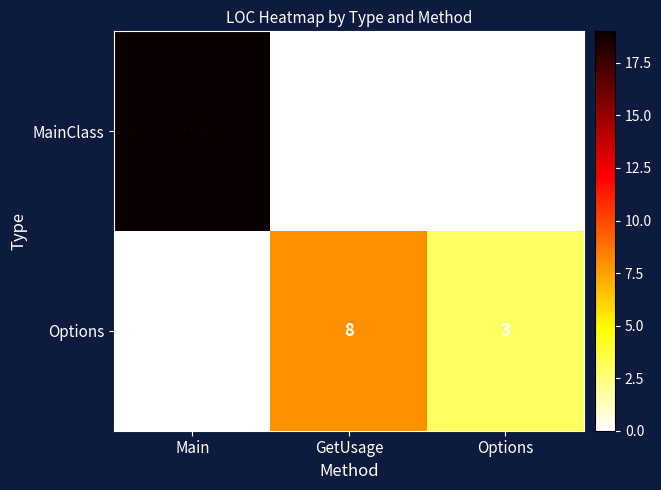

Between Main and GetUsage, which series saw the biggest shift?

MainClass